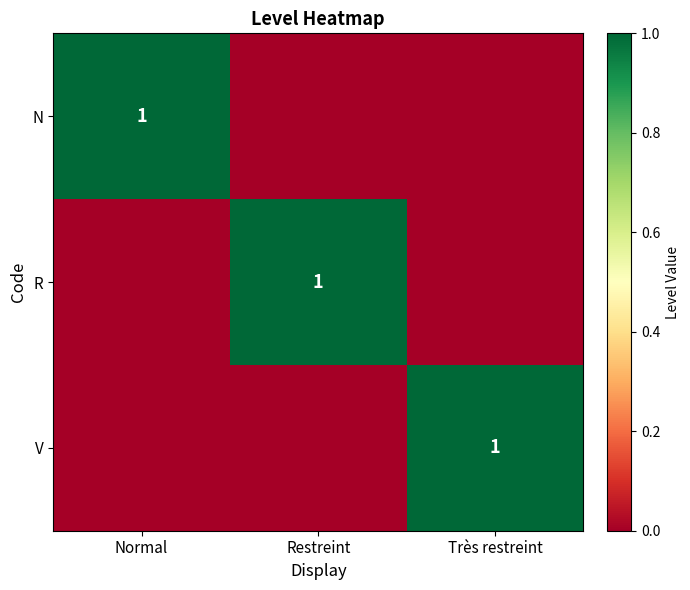

At which category does the chart reach its minimum across all series?

Restreint